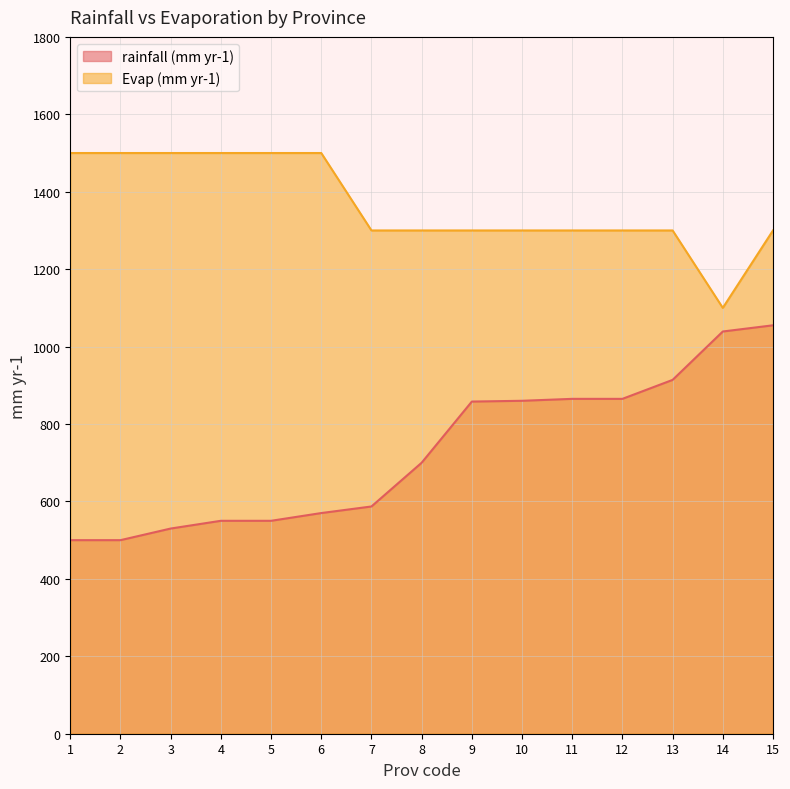

Rank the series by their maximum value, from highest to lowest.

Evap (mm yr-1) line, rainfall (mm yr-1) line